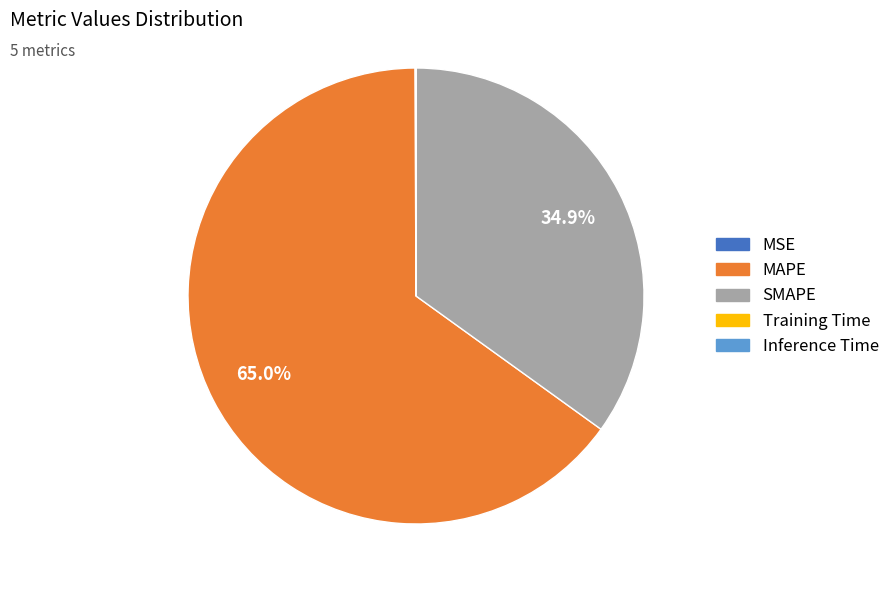

Which category has the biggest portion of the pie?

MAPE